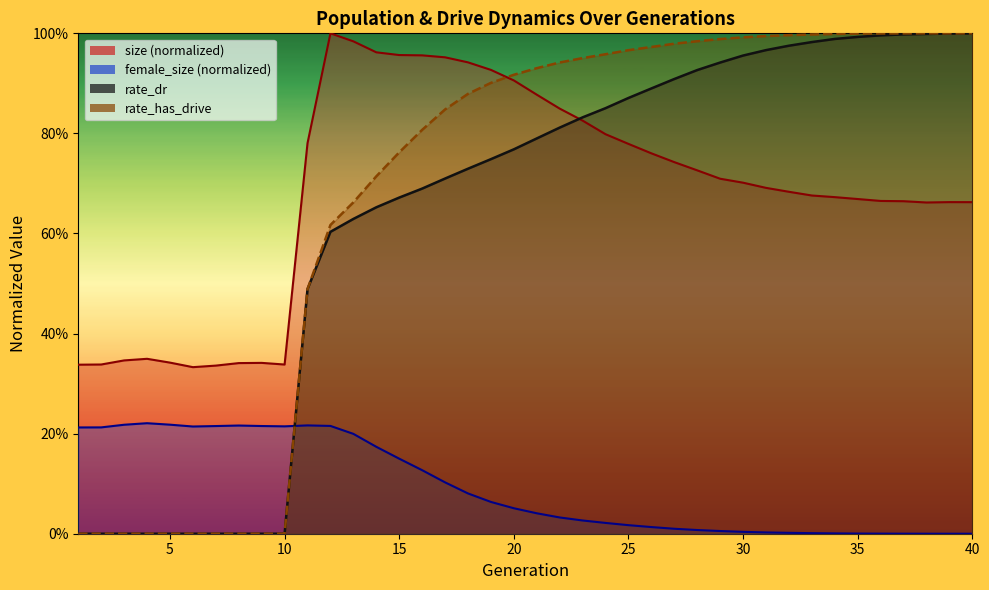

Which series has the largest total across all categories?

size